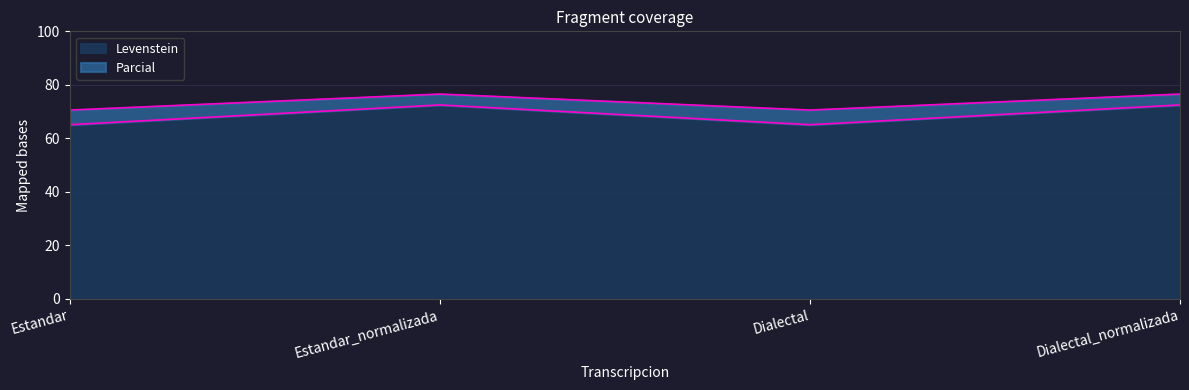

At how many categories does at least one series exceed 74?

2